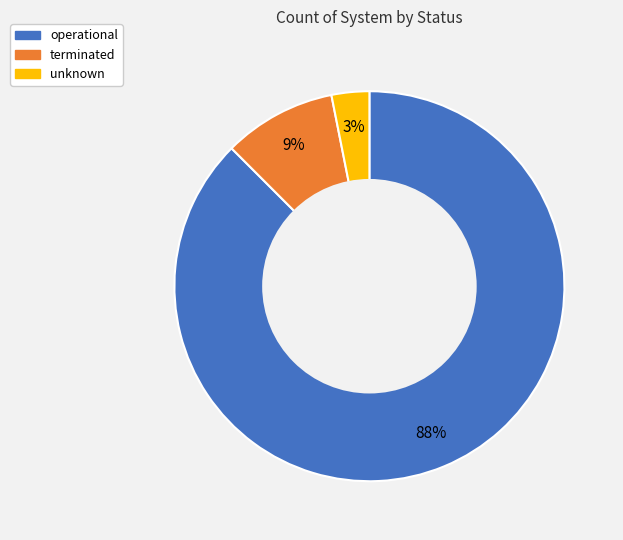

How many slices are in this pie chart?

3